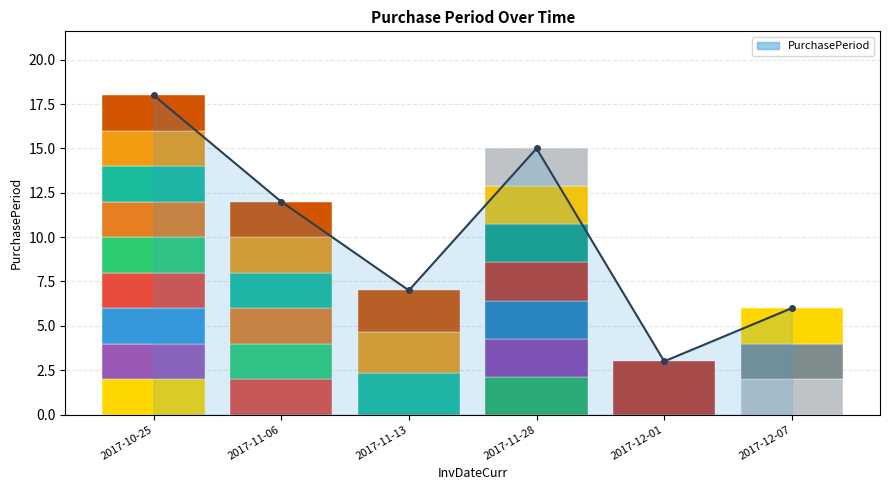

Where is the data nearest to the value 10?

2017-11-06